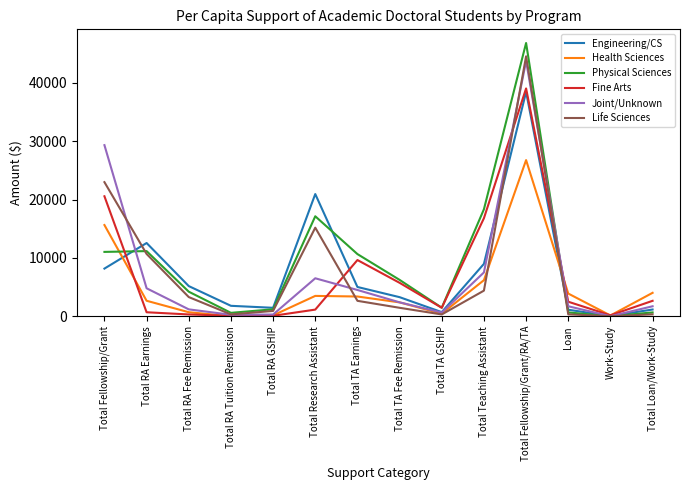

What is the sum of all Life Sciences values?

107316